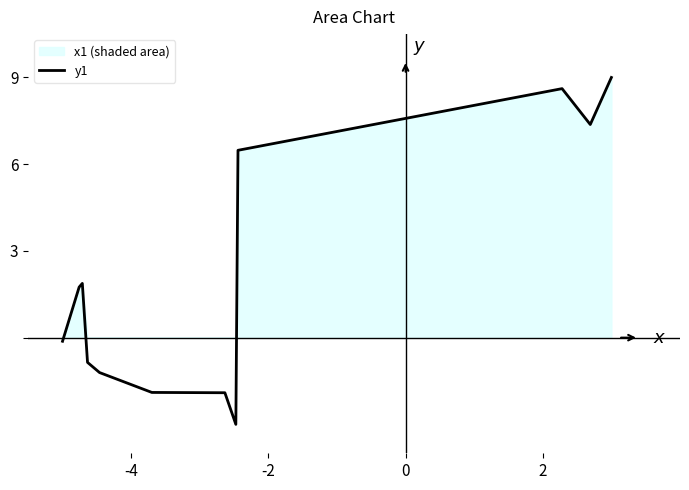

How many data points are above 0?

6